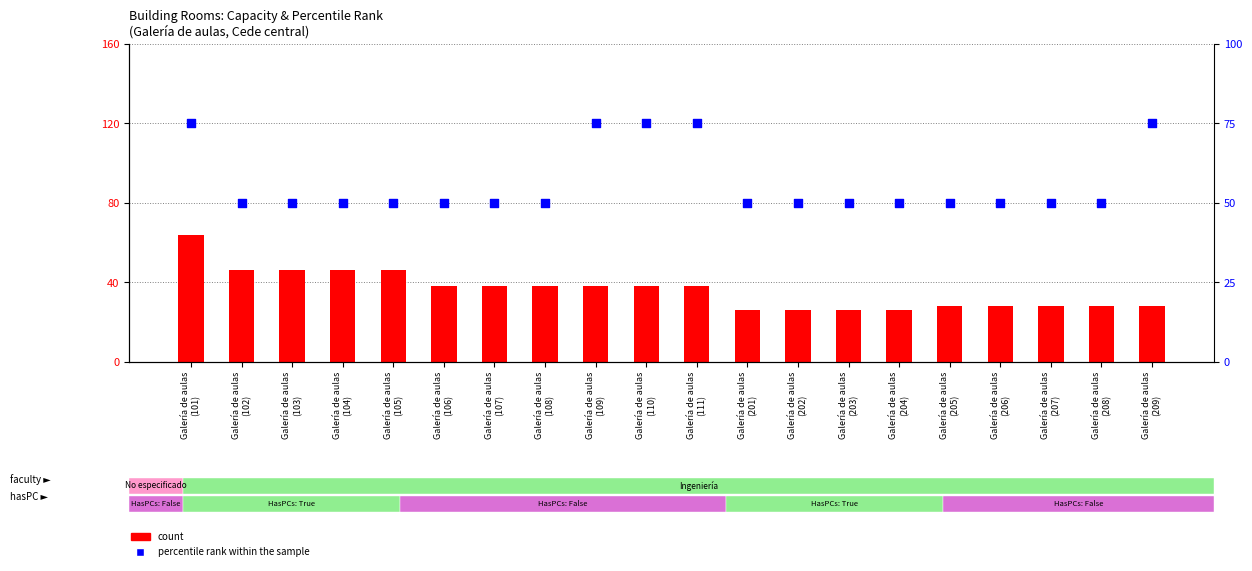

Which series has the largest Y range (max minus min)?

count